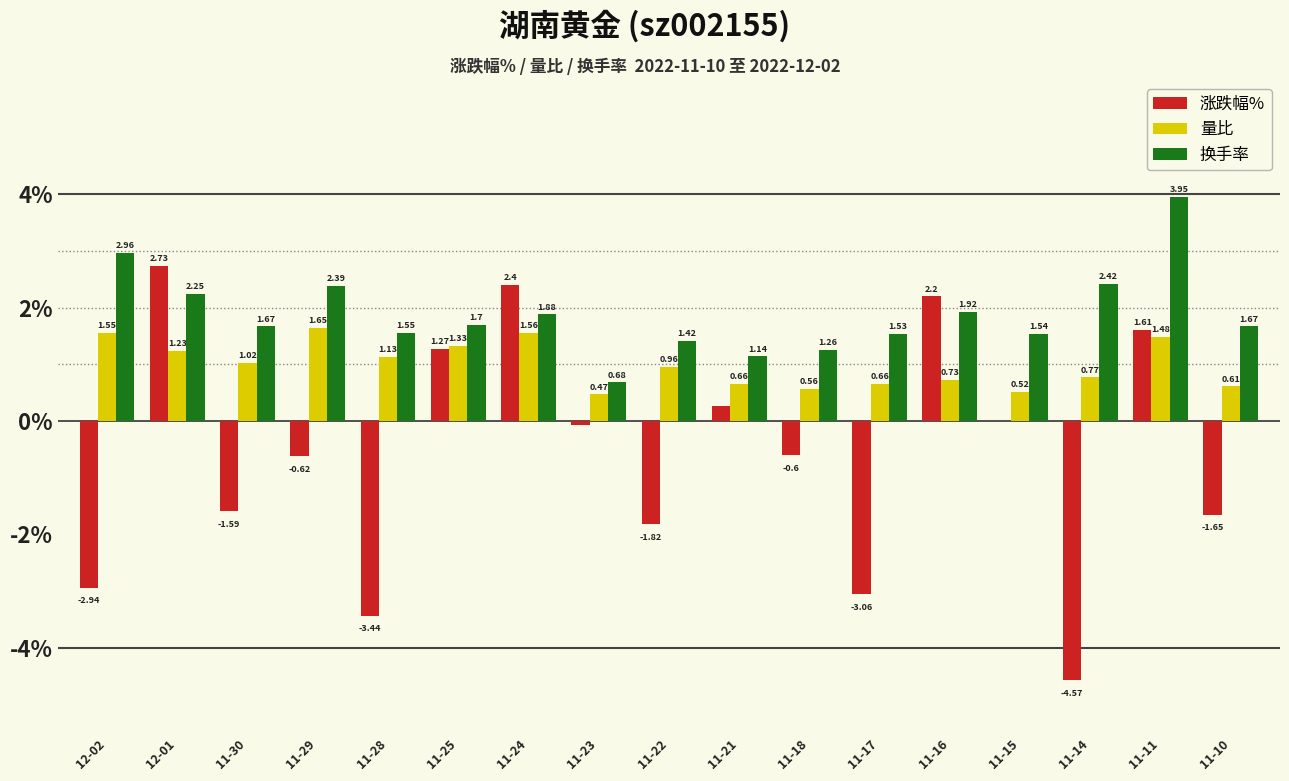

What is the sum of all 换手率 values?

31.9